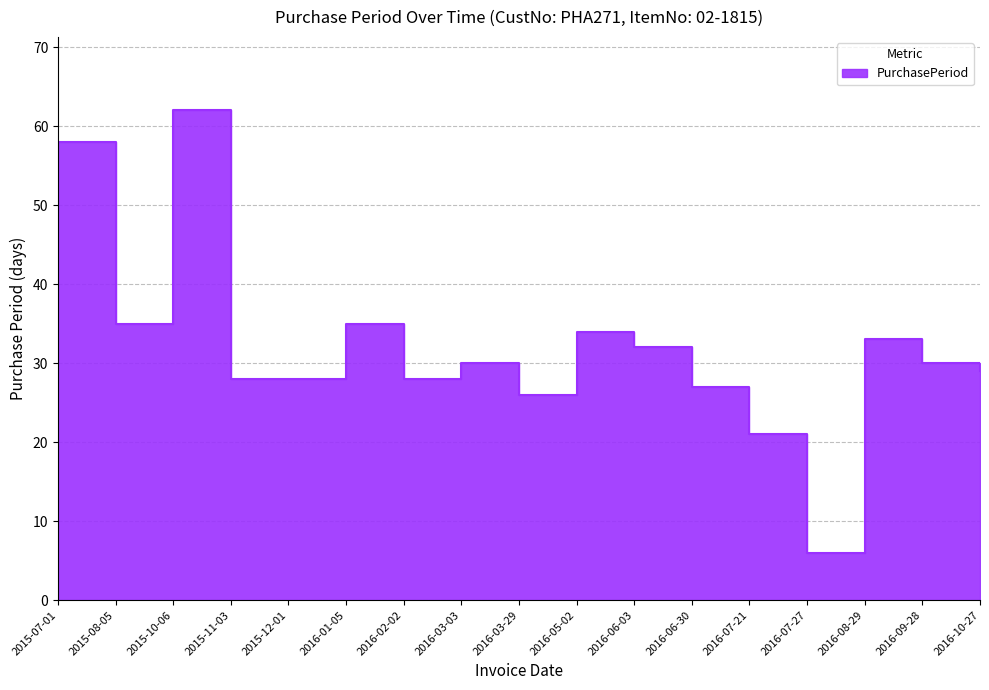

Count the number of data series in this chart.

1